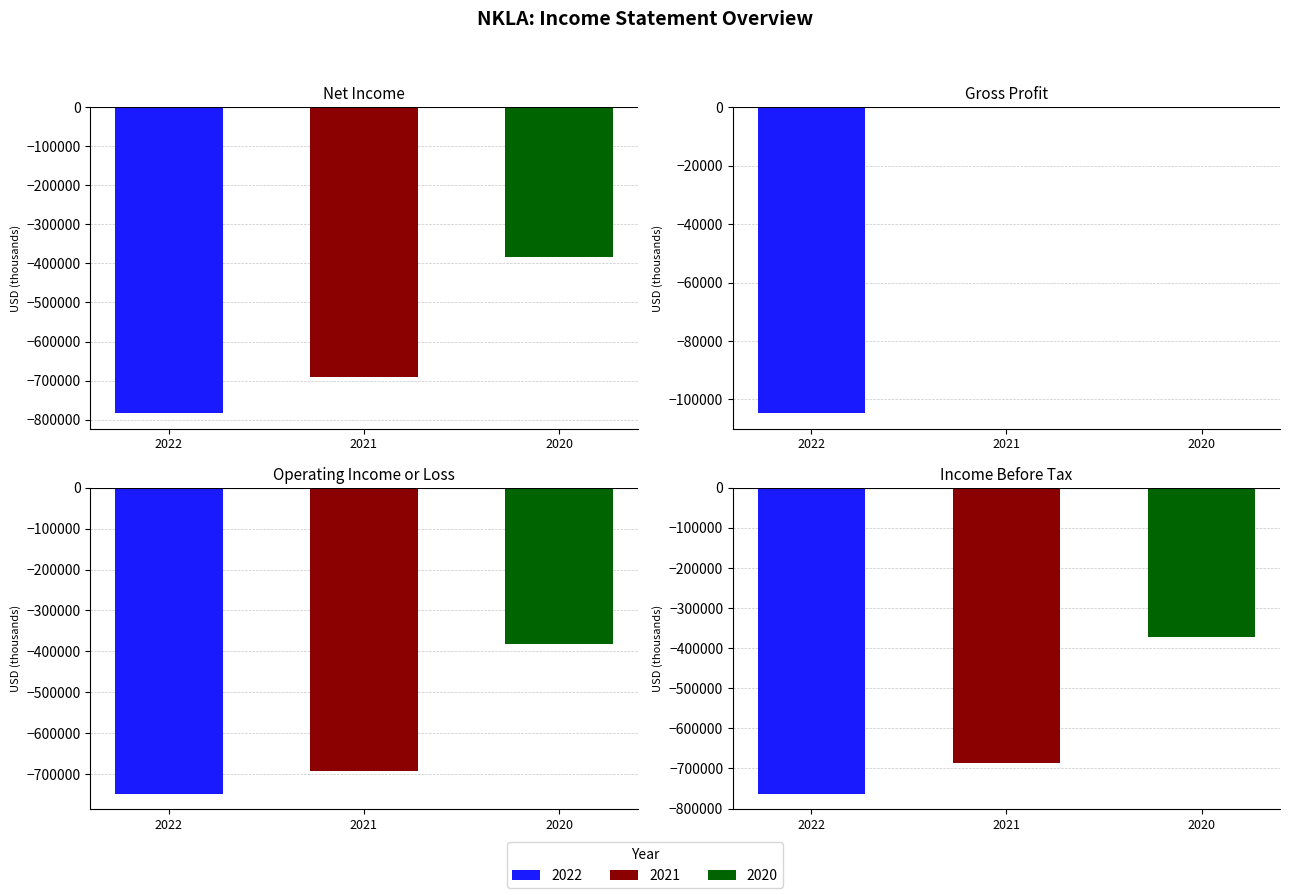

Reading left to right, transcribe all the data shown in this chart.

2022: Net Income=-784200	Gross Profit=-104800	Operating Income=-748700	Income Before Tax=-763600
2021: Net Income=-690400	Gross Profit=0	Operating Income=-693500	Income Before Tax=-686900
2020: Net Income=-384300	Gross Profit=0	Operating Income=-382700	Income Before Tax=-371300